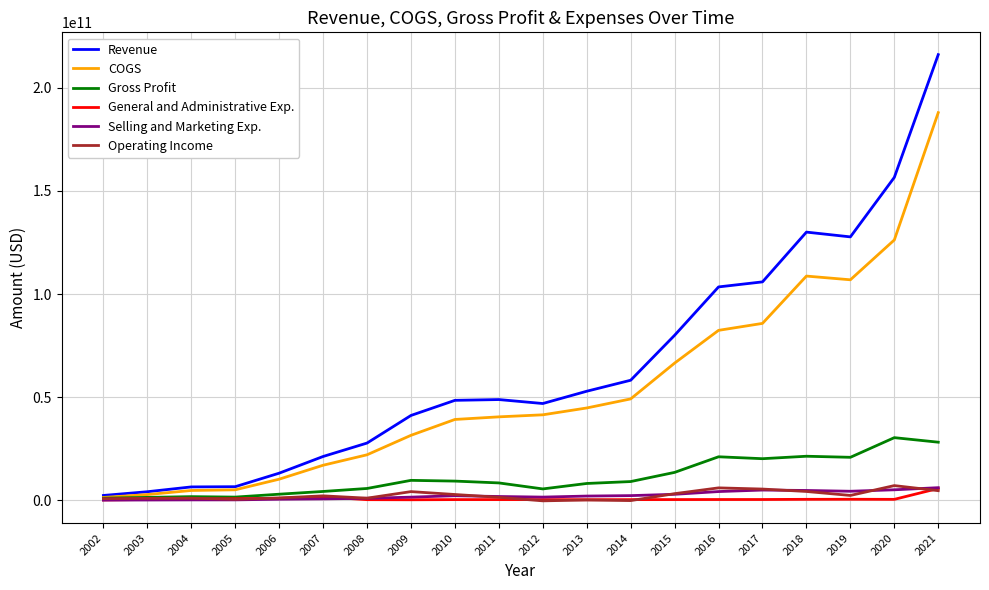

Which series changed the most between 2008 and 2012?

COGS